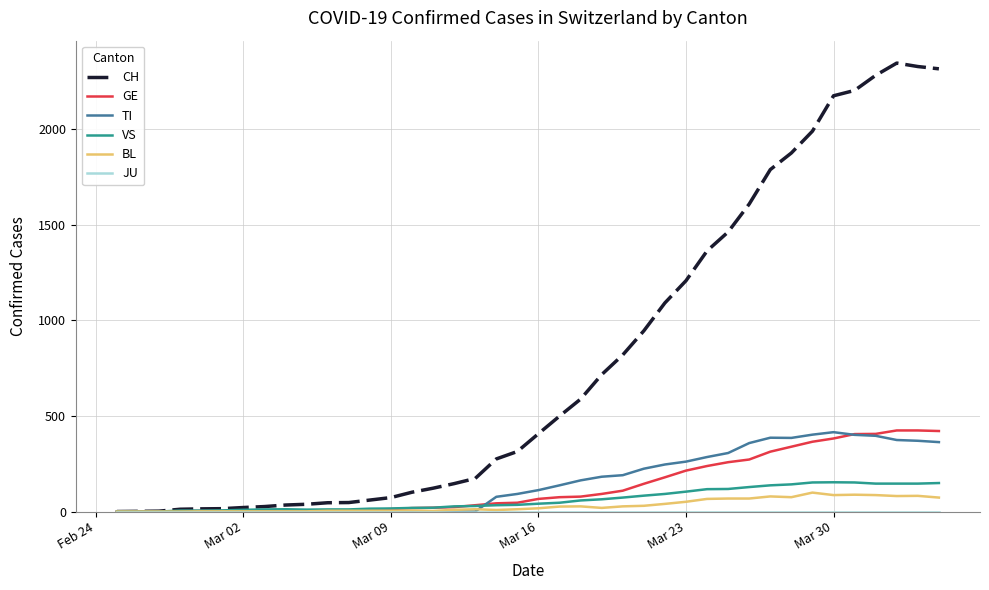

Which series has the widest spread of values?

CH